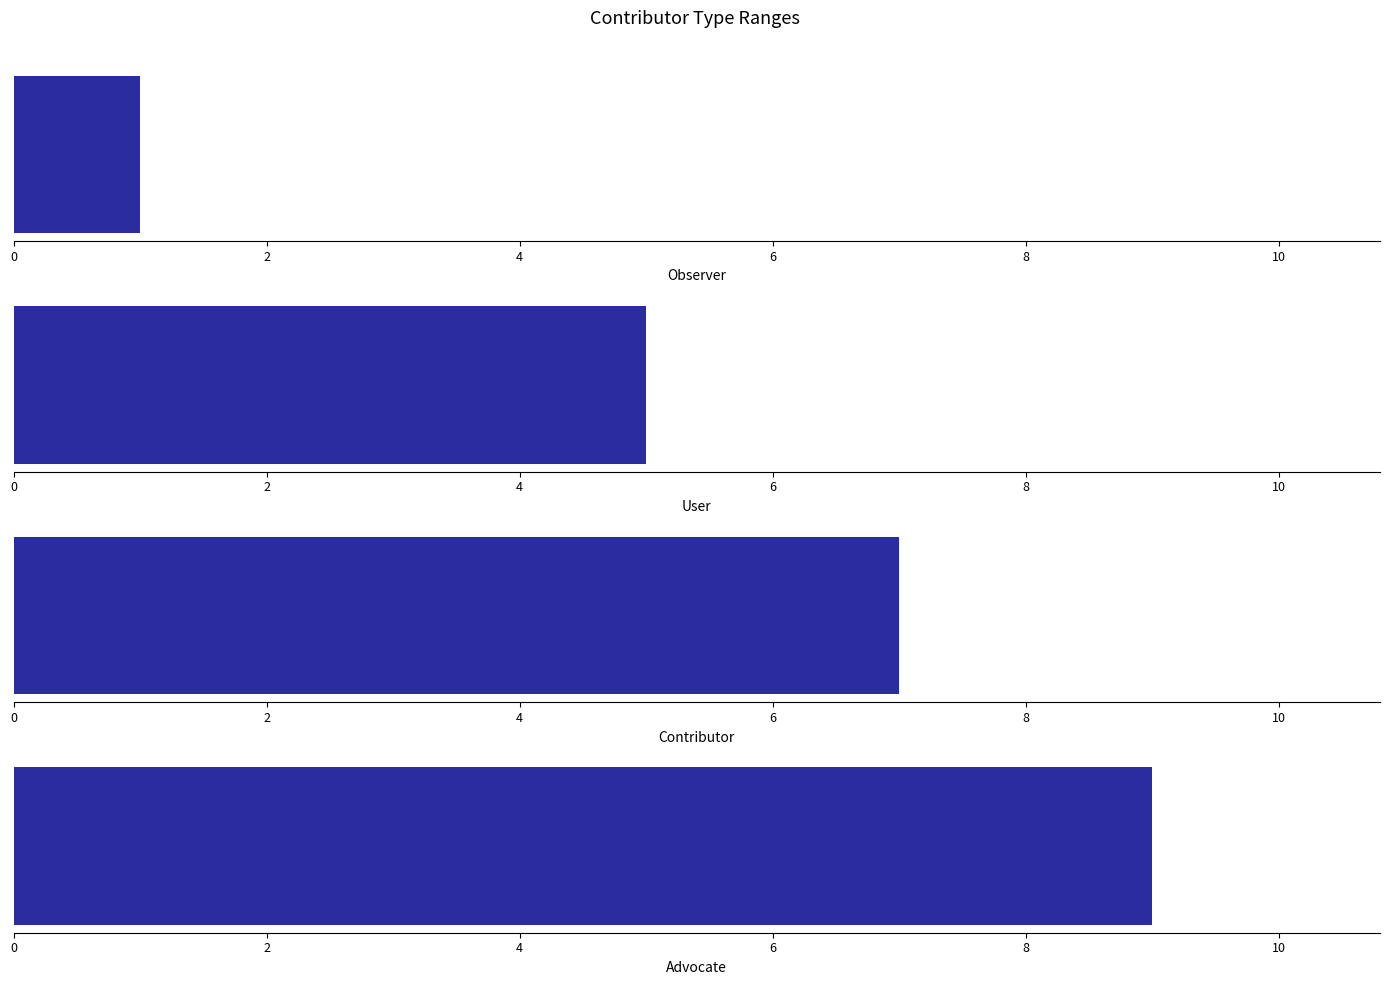

Rank the categories by value from highest to lowest.

Advocate, Contributor, User, Observer